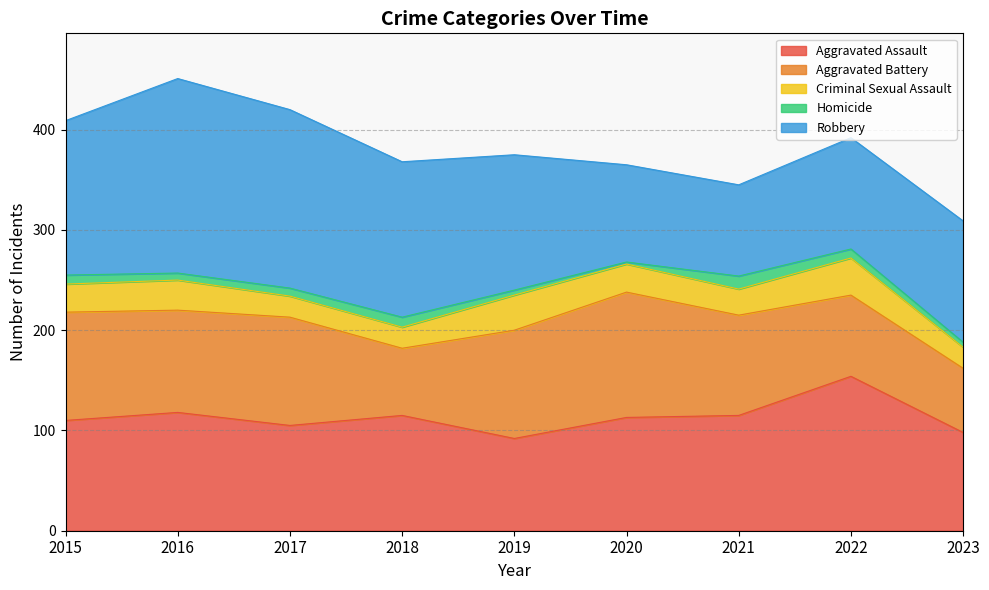

What is the total value across all series at 2021?

345